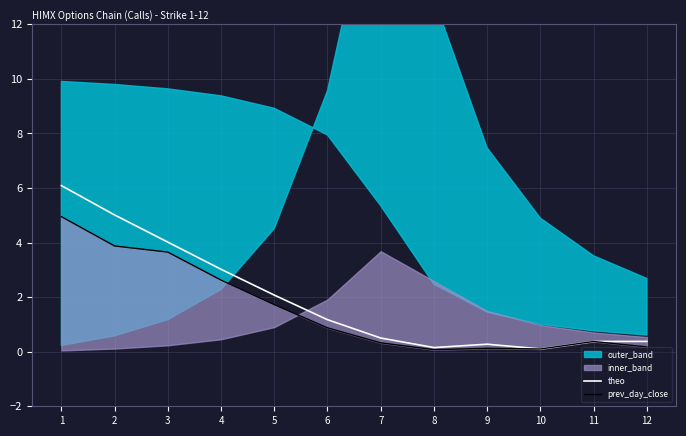

What is the average value of the prev_day_close series?

1.6